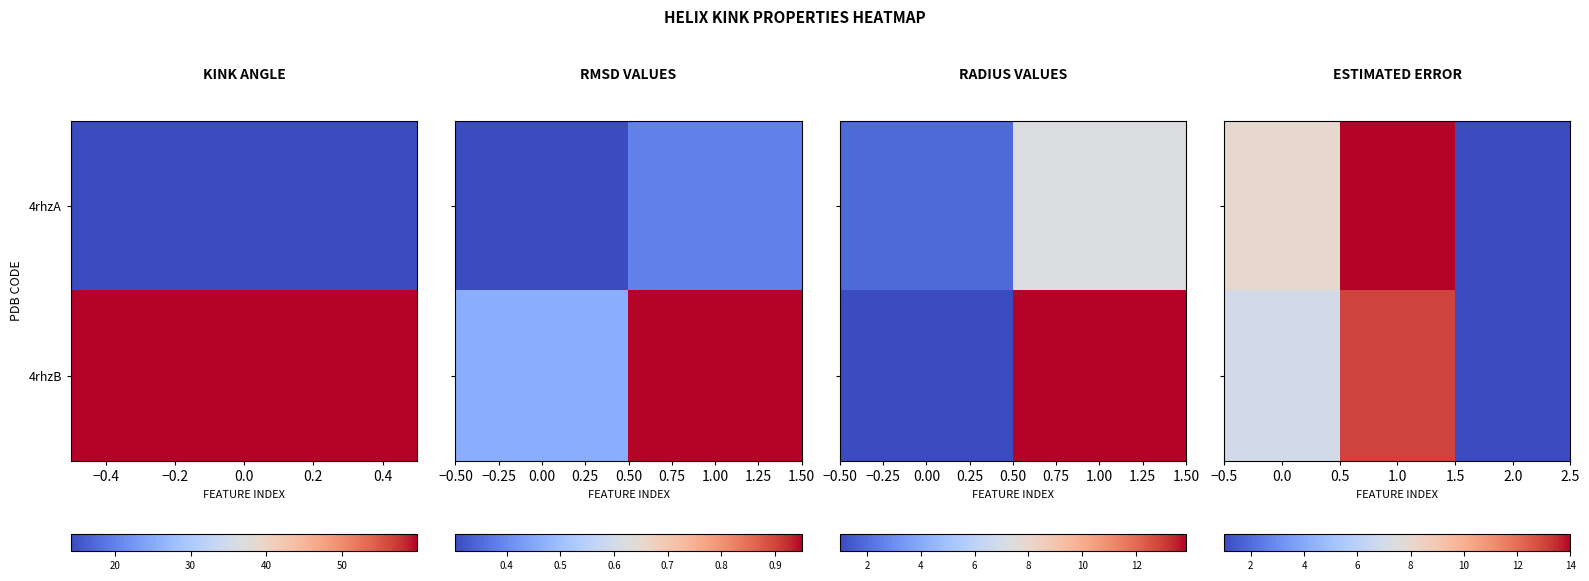

Count the 4rhzB values in the range 1 to 13.

3